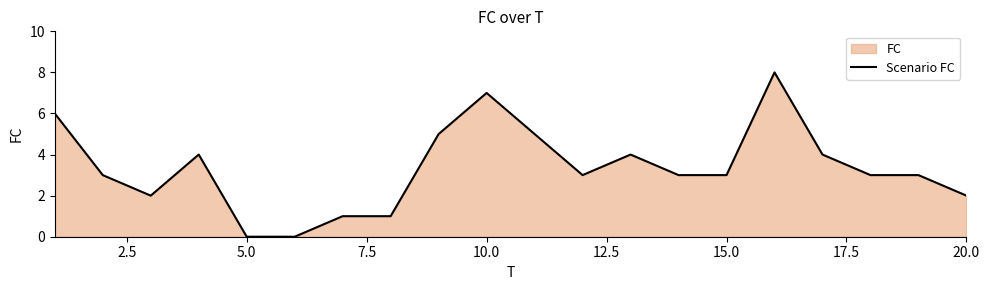

What is the greatest value displayed?

8